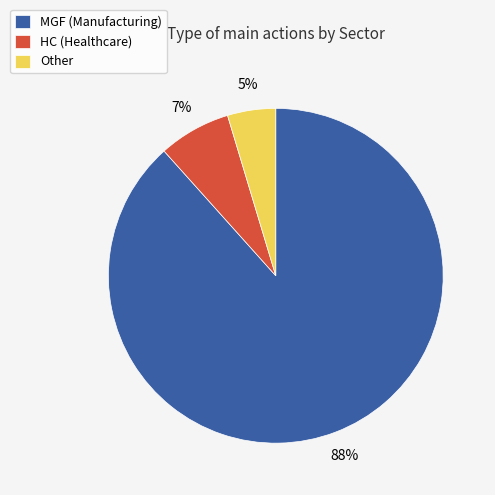

To the nearest percent, what portion does HC (Healthcare) represent?

7%